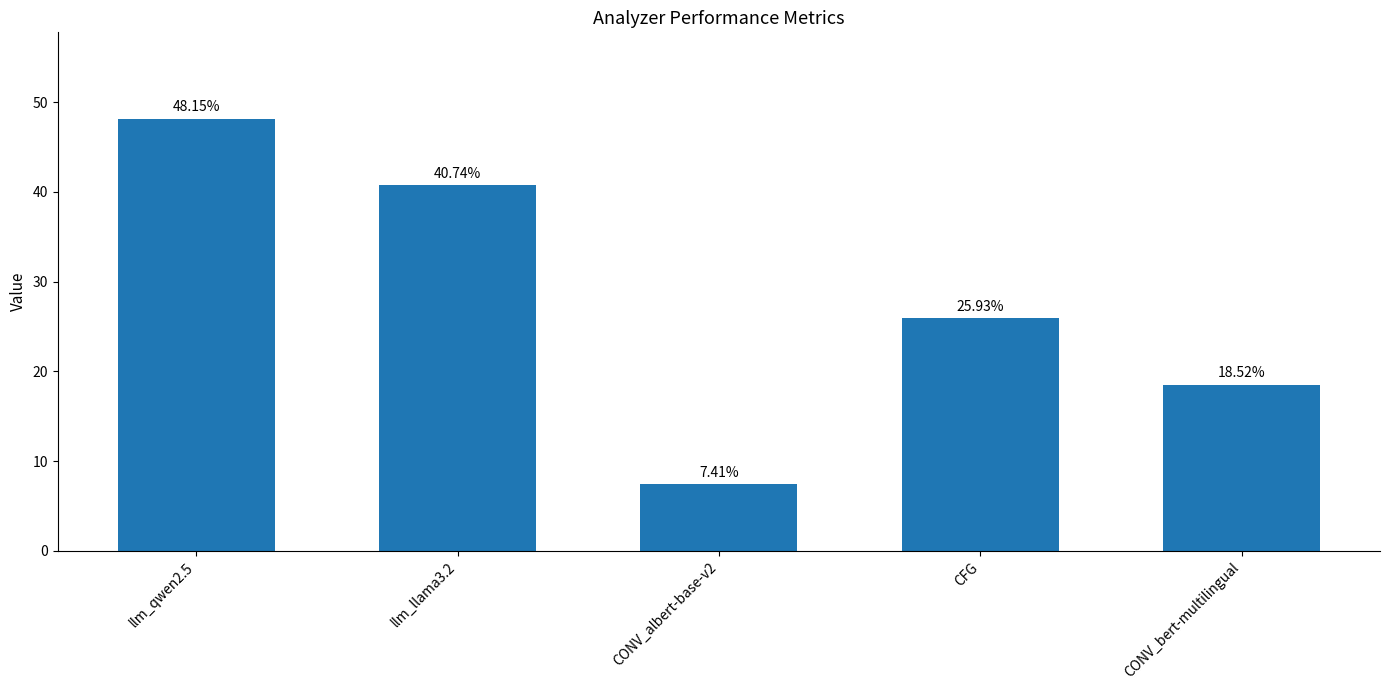

What is the minimum value shown in the chart?

7.4